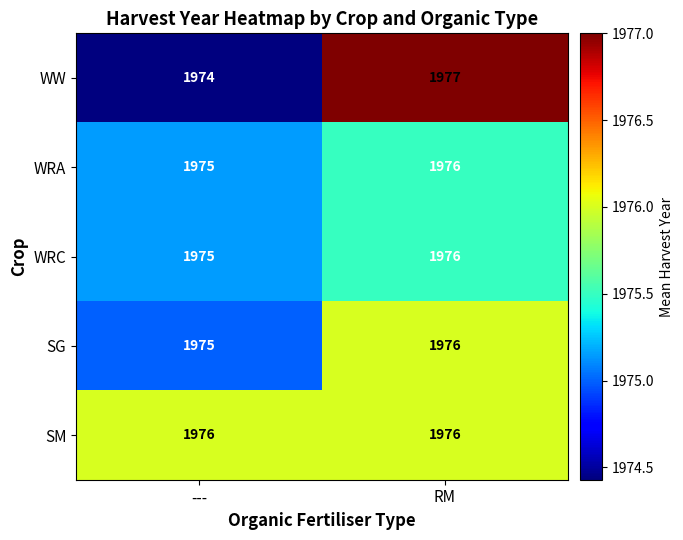

Reading left to right, transcribe all the data shown in this chart.

WW: 1974	1977
WRA: 1975	1976
WRC: 1975	1976
SG: 1975	1976
SM: 1976	1976